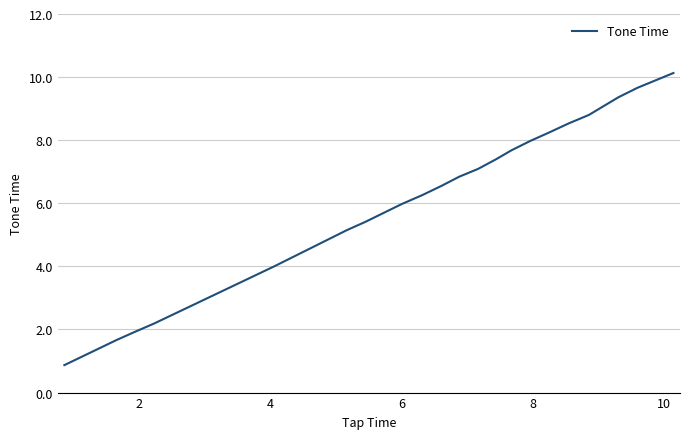

What is the average value?

6.3